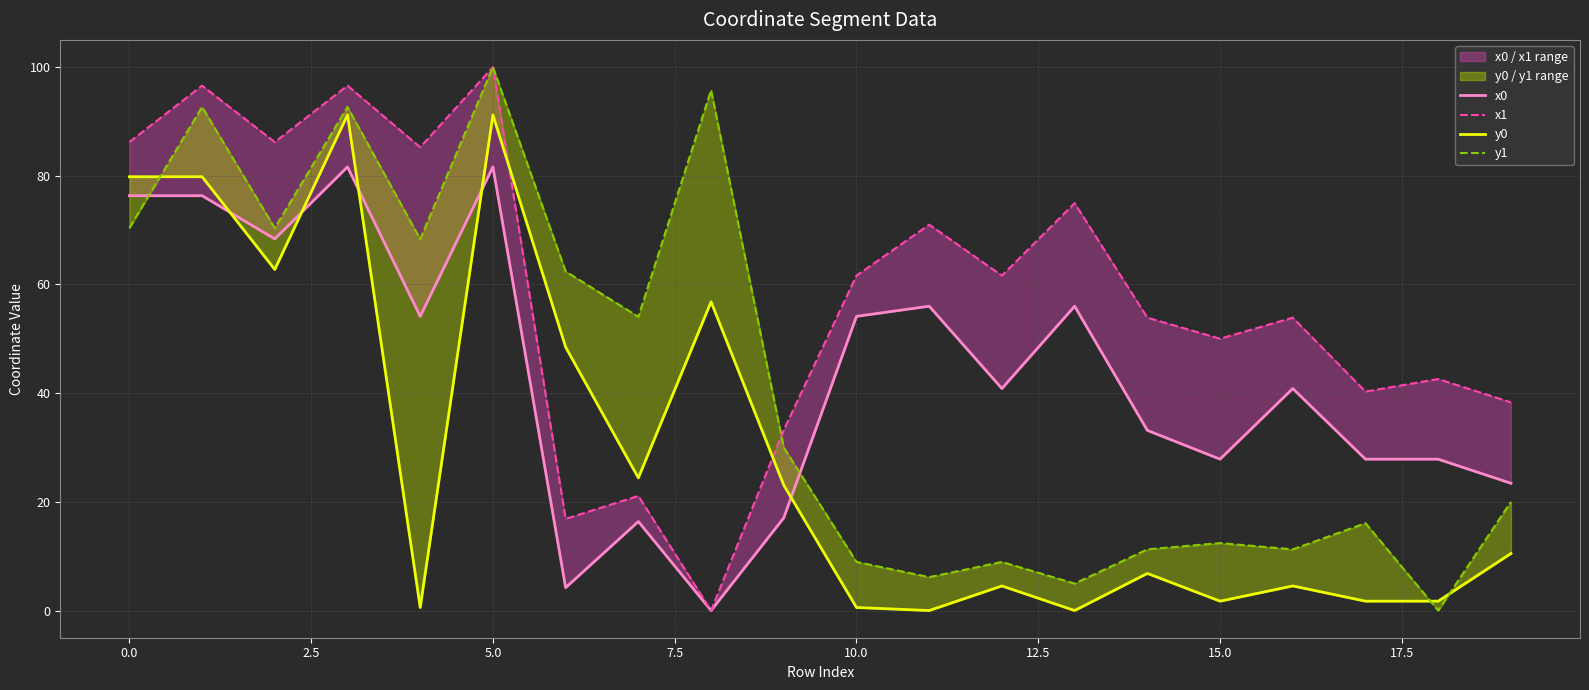

Reading right to left, extract all data points from this chart.

x0: 23.4	27.8	27.8	40.8	27.8	33.1	56.0	40.8	56.0	54.1	17.1	0.0	16.4	4.2	81.6	54.1	81.6	68.4	76.3	76.3
x1: 38.3	42.6	40.3	53.9	50.0	53.9	75.0	61.6	71.0	61.6	33.3	0.0	21.1	16.9	100.0	85.3	96.6	86.2	96.6	86.2
y0: 10.5	1.7	1.7	4.5	1.7	6.8	0.0	4.5	0.0	0.6	23.1	56.8	24.4	48.5	91.2	0.6	91.2	62.8	79.8	79.8
y1: 20.0	0.0	16.1	11.3	12.4	11.3	5.0	8.9	6.1	8.9	30.0	95.8	54.1	62.4	100.0	68.3	92.7	70.4	92.7	70.4